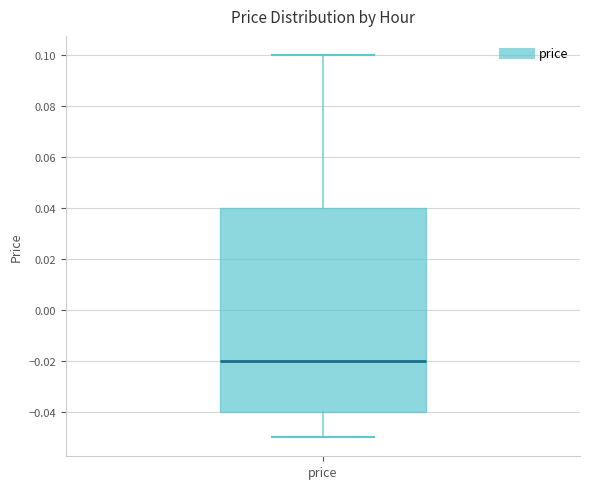

Read this box plot against the y-axis: the position of the median line, the range covered by the box, and the ends of both whiskers. The values are not printed on the chart, so give them approximately, as read against the axis.

median -0.02, box -0.04 to 0.04, whiskers -0.05 to 0.10